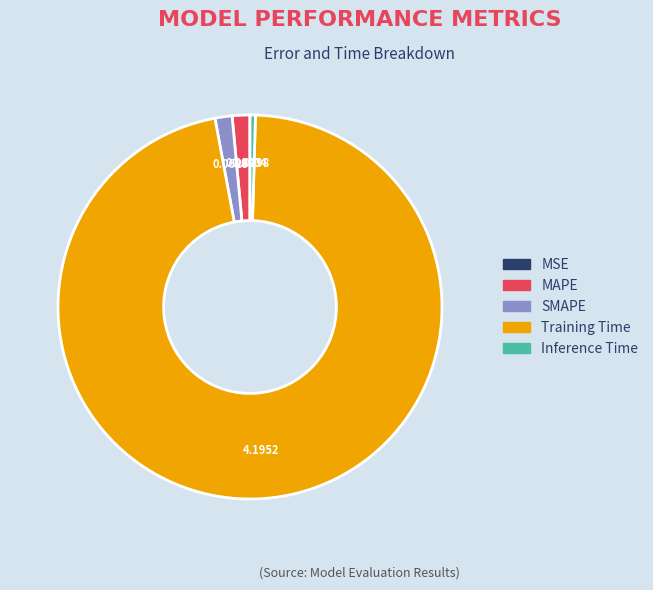

Is Training Time the majority of the pie?

Yes